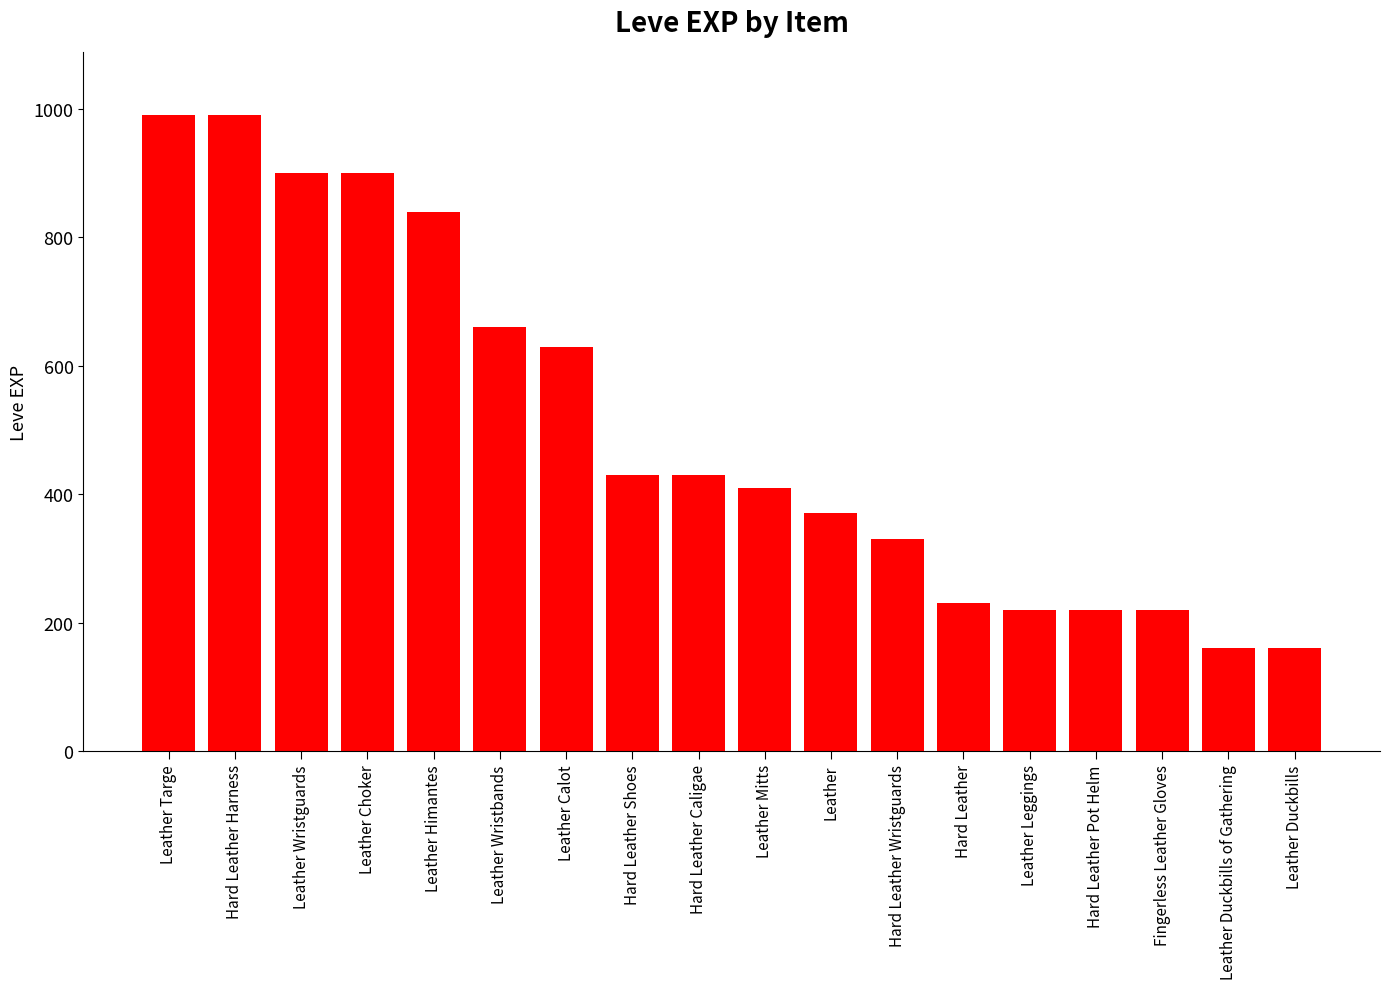

What is the label of the 8th bar from the left?

Hard Leather Shoes